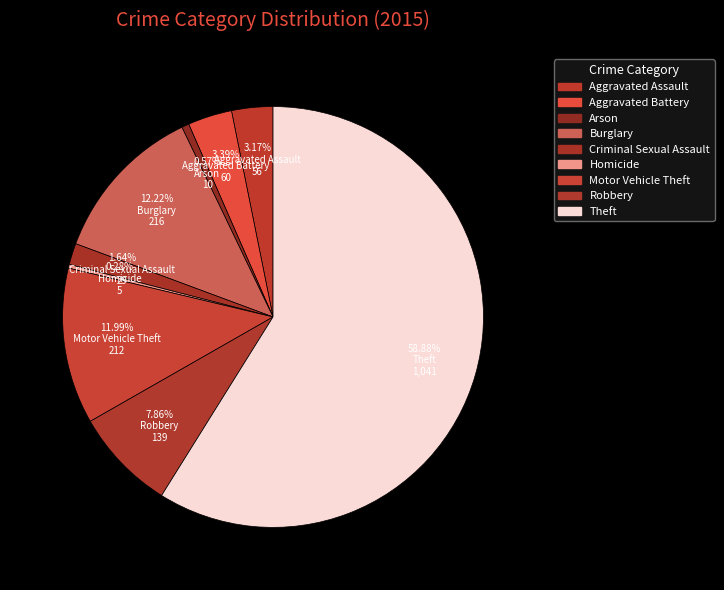

Count the number of slices in the pie.

9